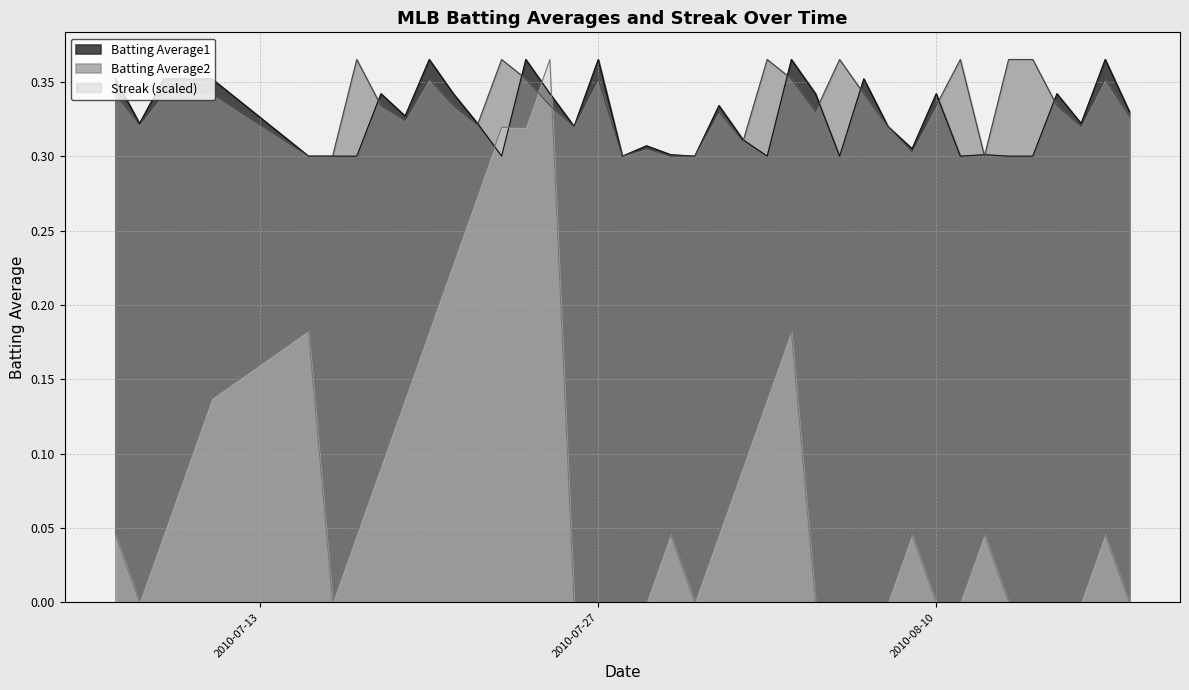

Reading right to left, extract all data points from this chart.

Batting Average1: 0.3	0.4	0.3	0.3	0.3	0.3	0.3	0.3	0.3	0.3	0.3	0.4	0.3	0.3	0.4	0.3	0.3	0.3	0.3	0.3	0.3	0.3	0.4	0.3	0.3	0.4	0.3	0.3	0.3	0.4	0.3	0.3	0.3	0.3	0.3	0.4	0.4	0.4	0.3	0.4
Batting Average2: 0.3	0.4	0.3	0.3	0.4	0.4	0.3	0.4	0.3	0.3	0.3	0.3	0.4	0.3	0.4	0.4	0.3	0.3	0.3	0.3	0.3	0.3	0.4	0.3	0.3	0.4	0.4	0.3	0.3	0.4	0.3	0.3	0.4	0.3	0.3	0.3	0.3	0.3	0.3	0.3
Streak: 0.0	0.0	0.0	0.0	0.0	0.0	0.0	0.0	0.0	0.0	0.0	0.0	0.0	0.0	0.2	0.1	0.1	0.0	0.0	0.0	0.0	0.0	0.0	0.0	0.4	0.3	0.3	0.3	0.2	0.2	0.1	0.1	0.0	0.0	0.2	0.1	0.1	0.0	0.0	0.0